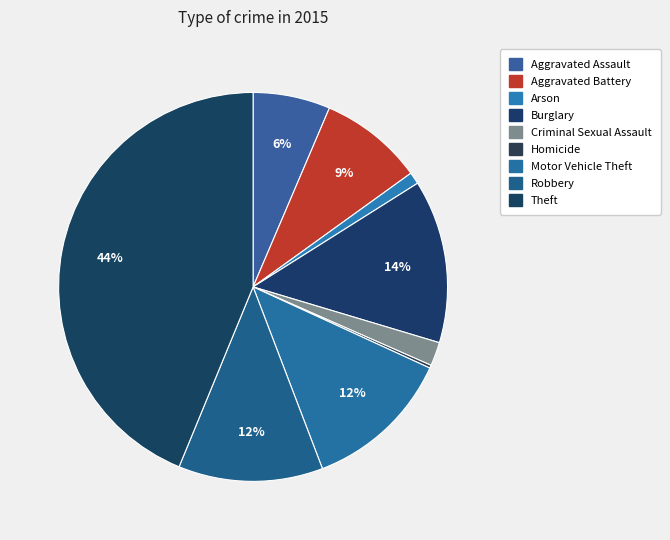

Is the sum of Criminal Sexual Assault and Aggravated Battery greater than half?

No